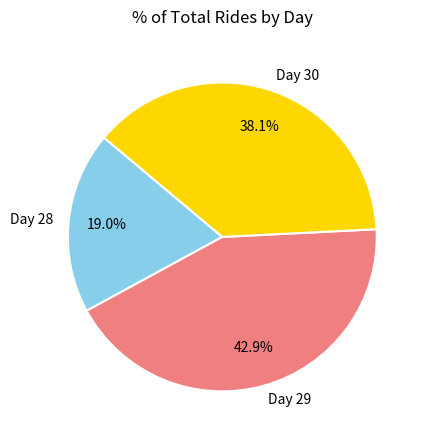

Count the number of slices in the pie.

3